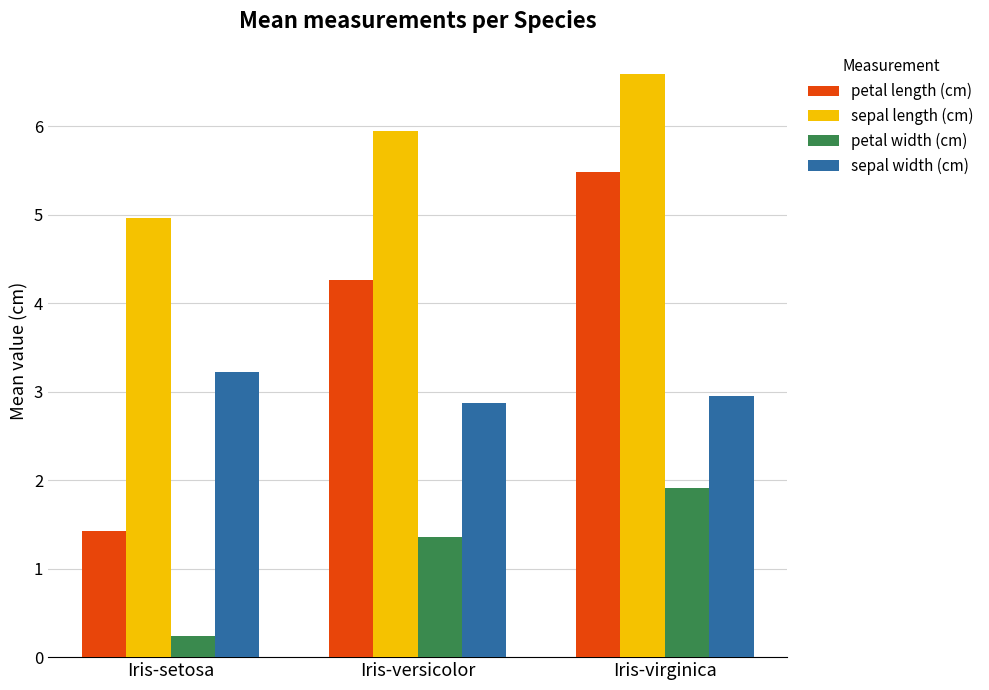

At Iris-virginica, list the series in order from smallest to largest.

petal width (cm), sepal width (cm), petal length (cm), sepal length (cm)